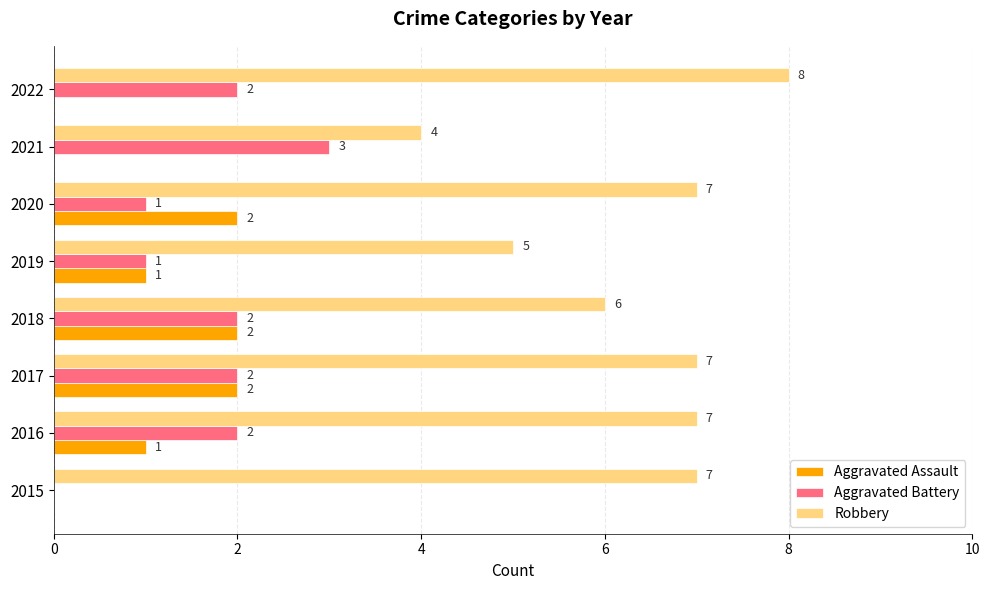

What is the sum of all Robbery values?

51